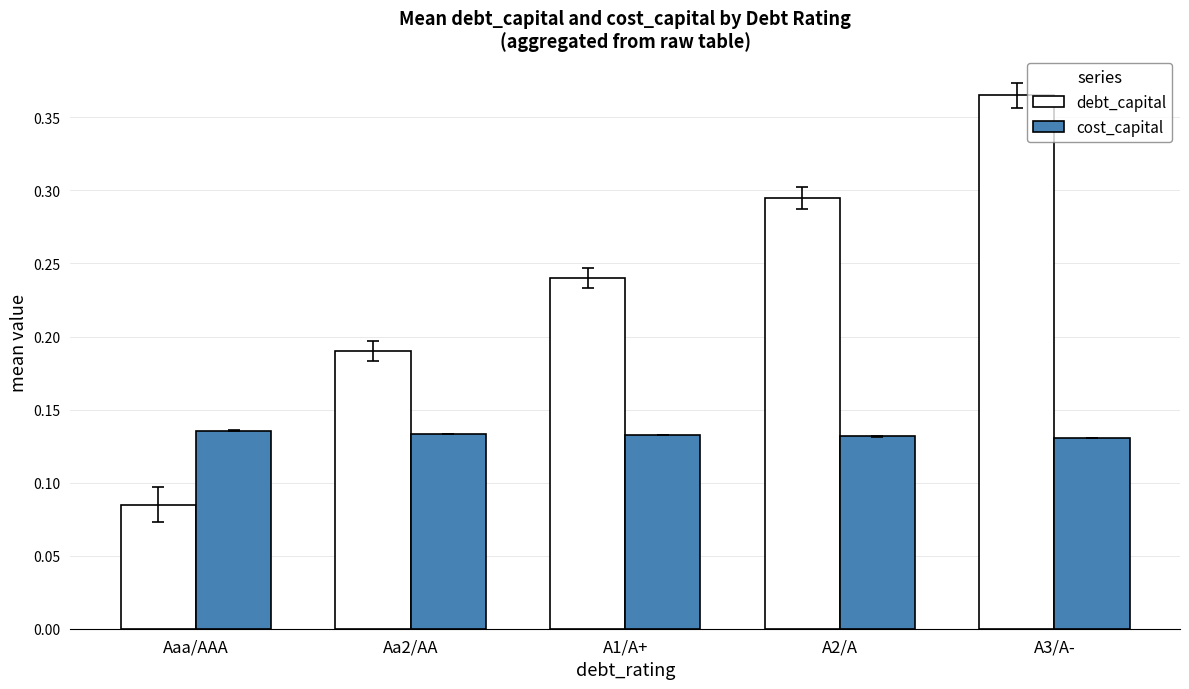

Which category has the highest value in the debt_capital series?

A3/A-